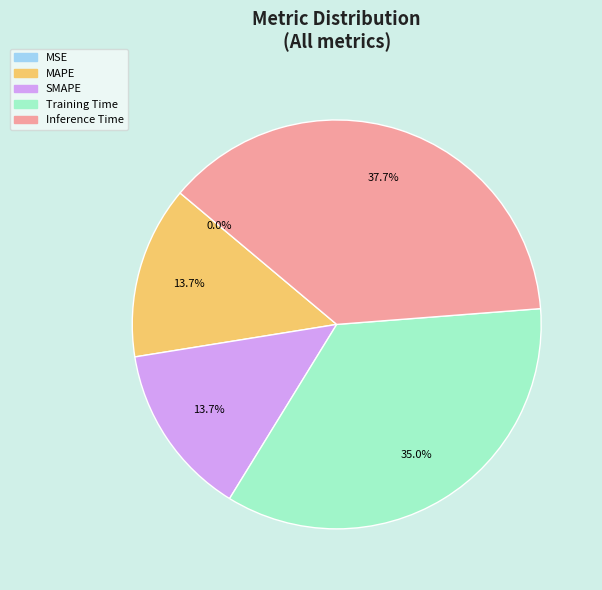

Combined, do Training Time and SMAPE account for over 50%?

No